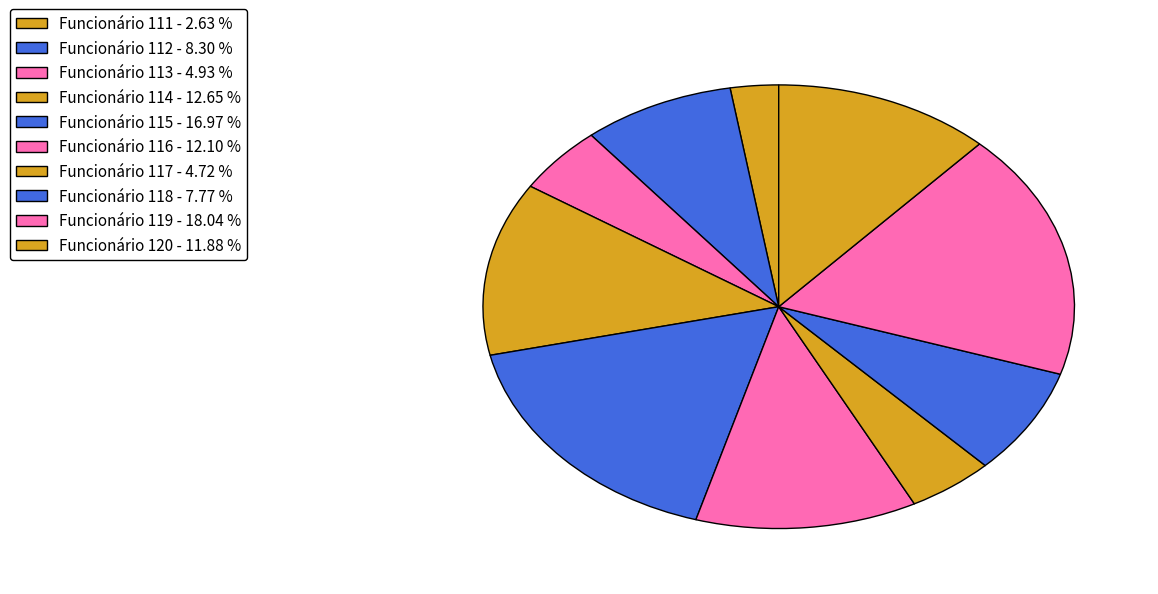

Count the number of slices in the pie.

10